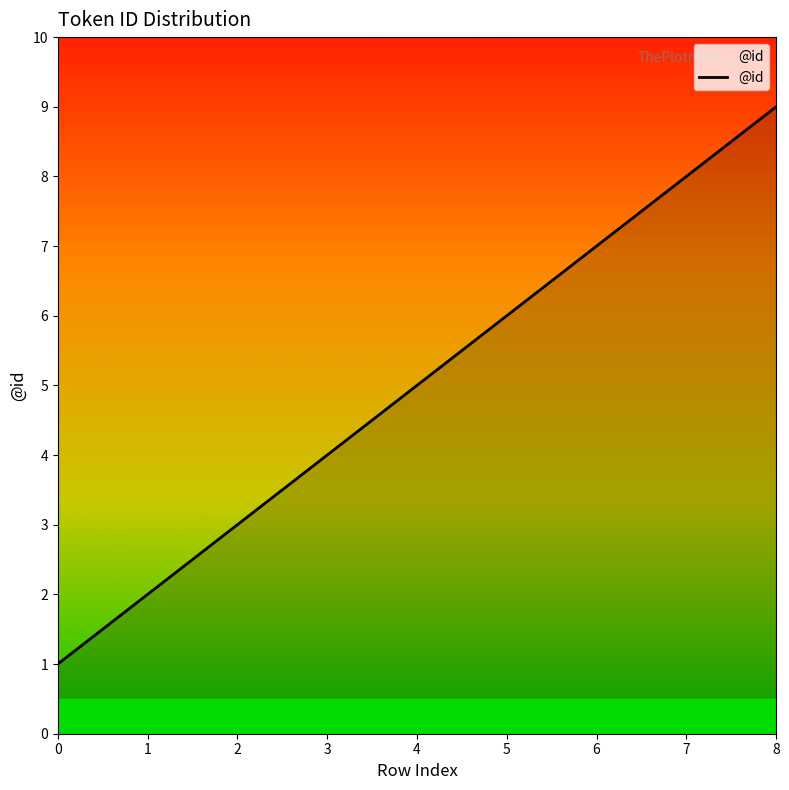

What is the change in value from 6 to 8?

+2